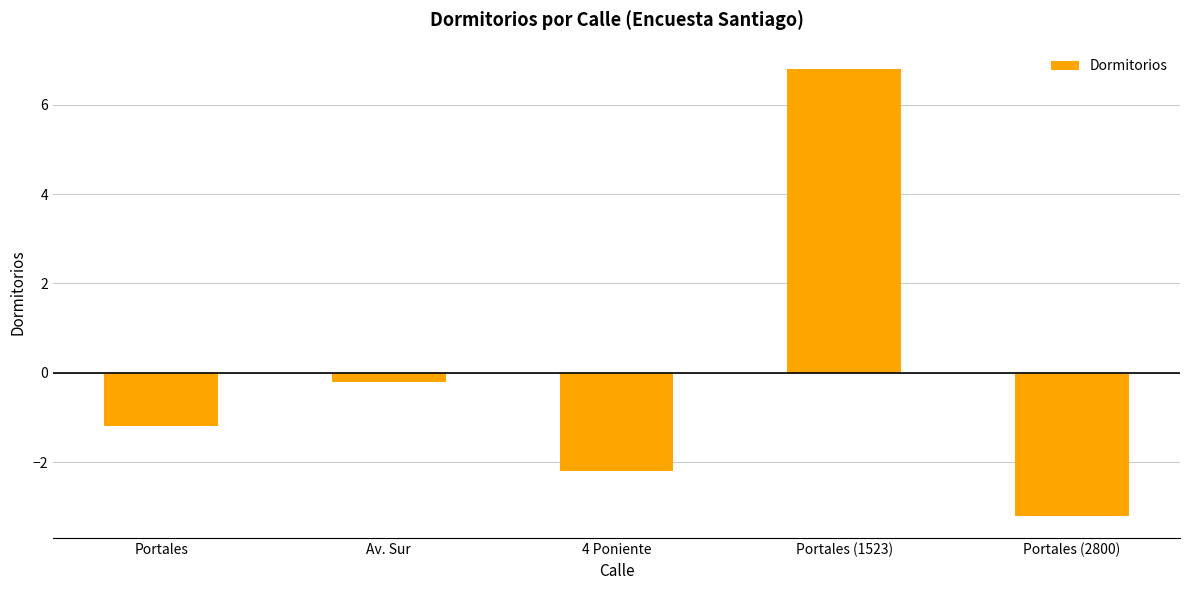

What is the difference between the values at Portales (2800) and Portales?

2.0